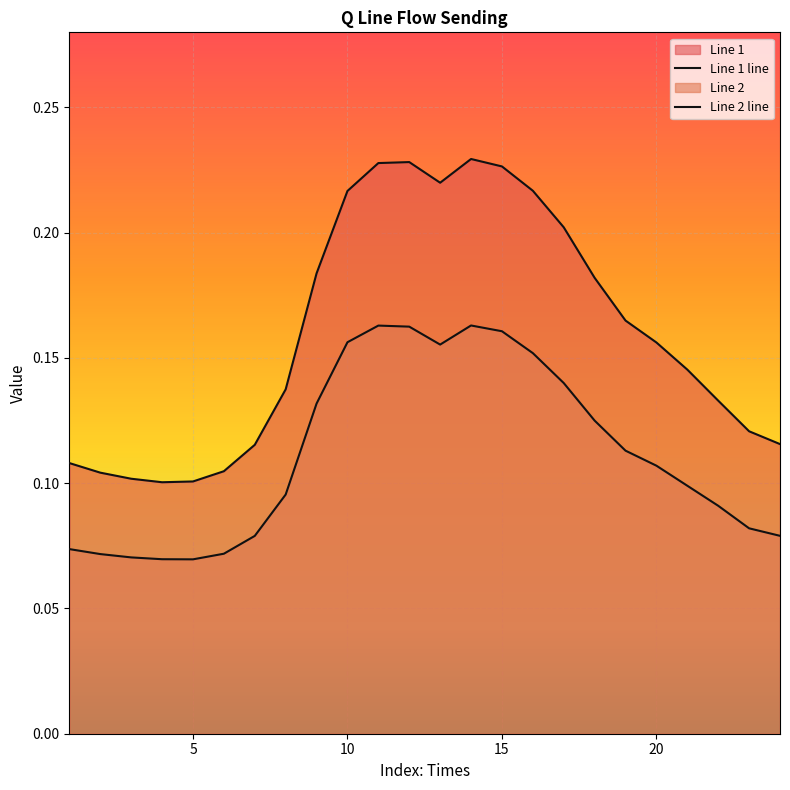

What is the value of the Line 1 point at the 16th from the left?

0.2